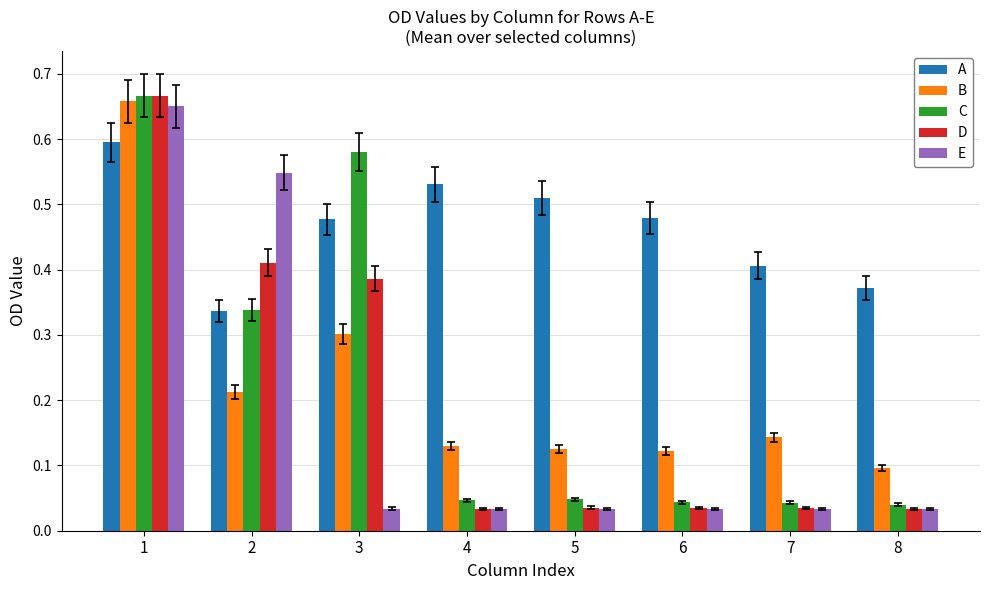

What are all the series names shown in the legend?

A, B, C, D, E